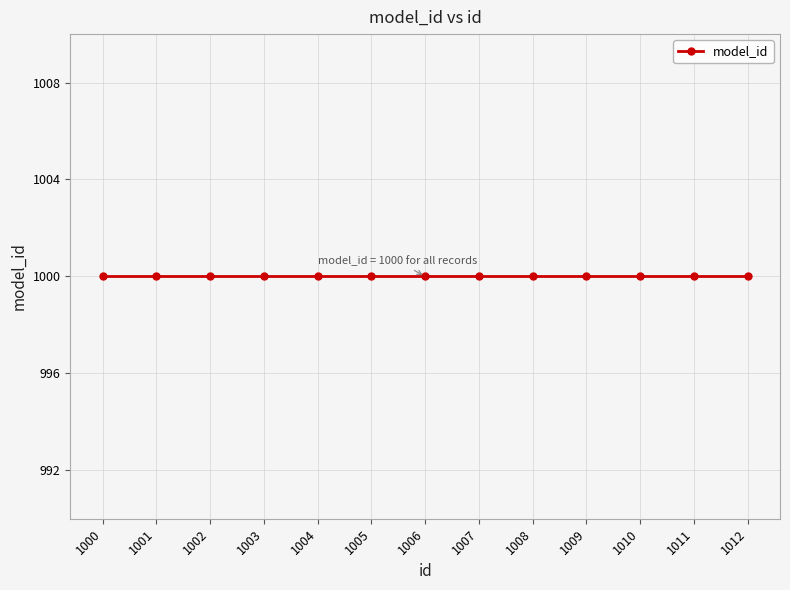

Rank the categories by model_id value from lowest to highest.

1000, 1001, 1002, 1003, 1004, 1005, 1006, 1007, 1008, 1009, 1010, 1011, 1012